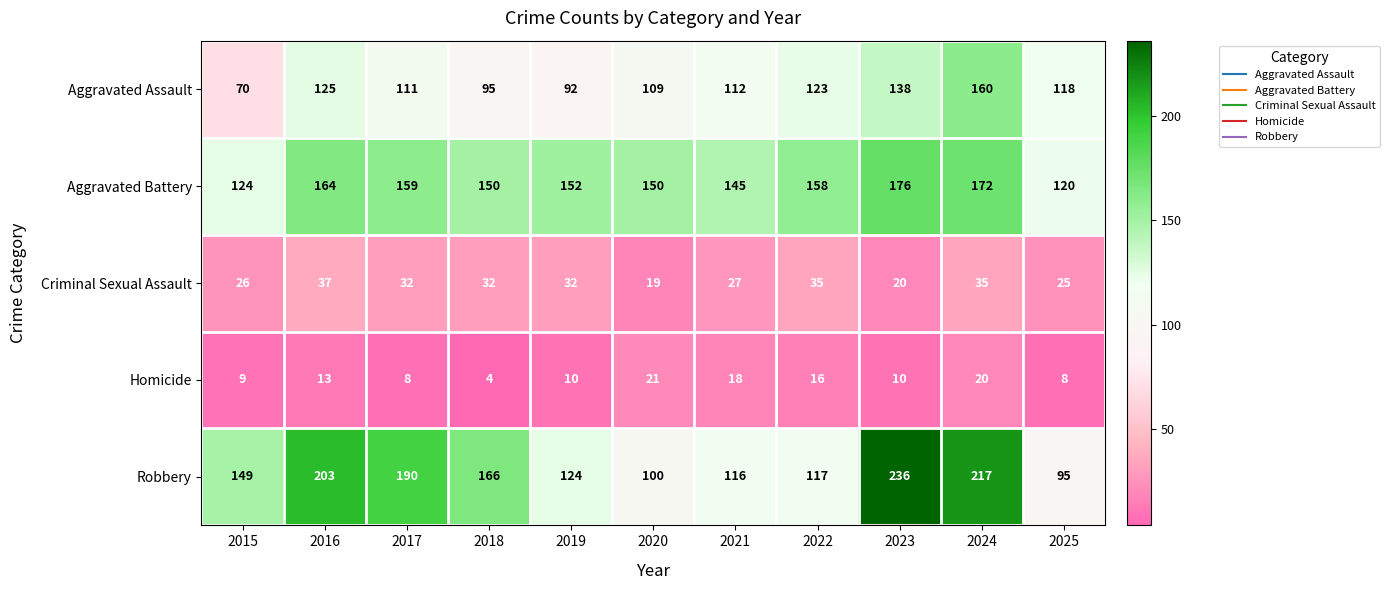

What is the difference between the second highest and minimum values in the Aggravated Battery series?

52